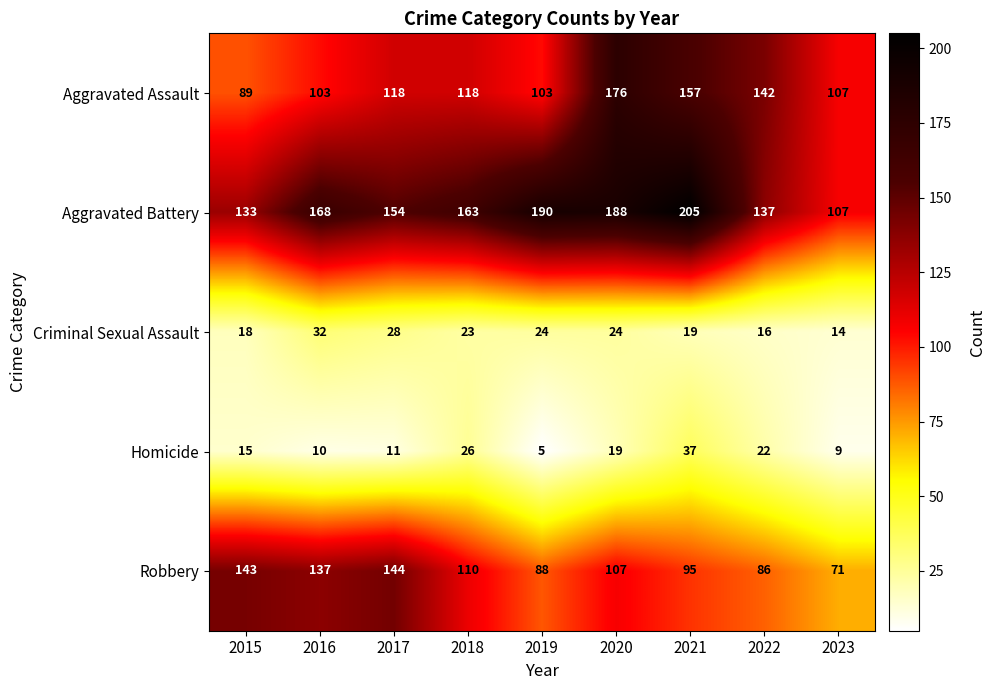

Which series changed the most between 2017 and 2022?

Robbery